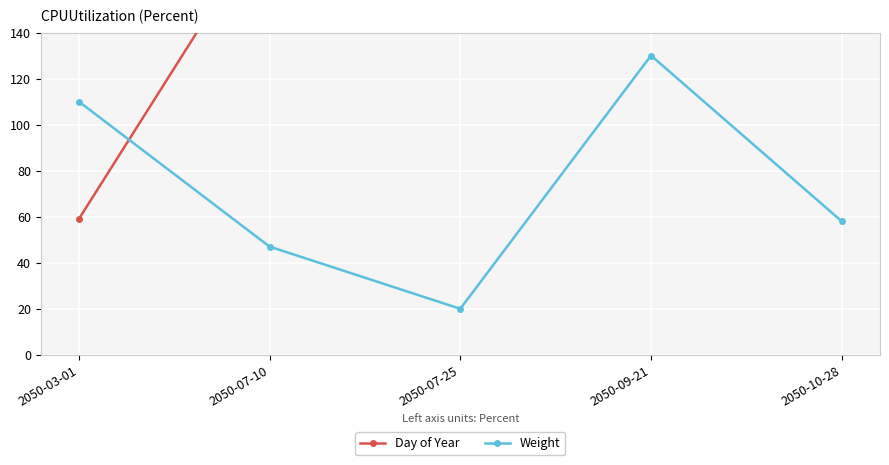

What is the difference between the second highest and minimum values in the Day of Year series?

204